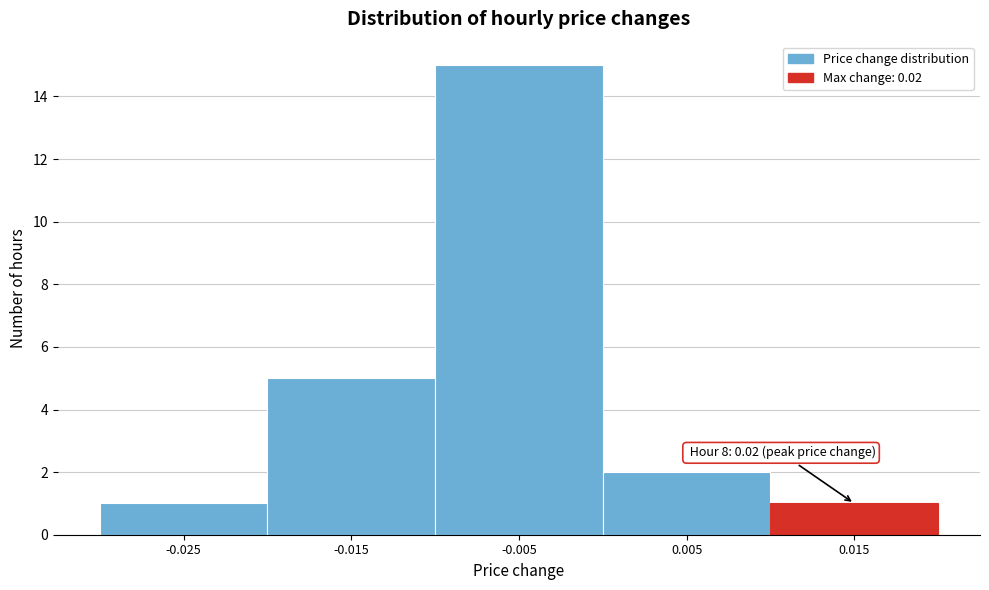

Reading right to left, transcribe all the data shown in this chart.

0.015=1	0.005=2	-0.005=15	-0.015=5	-0.025=1